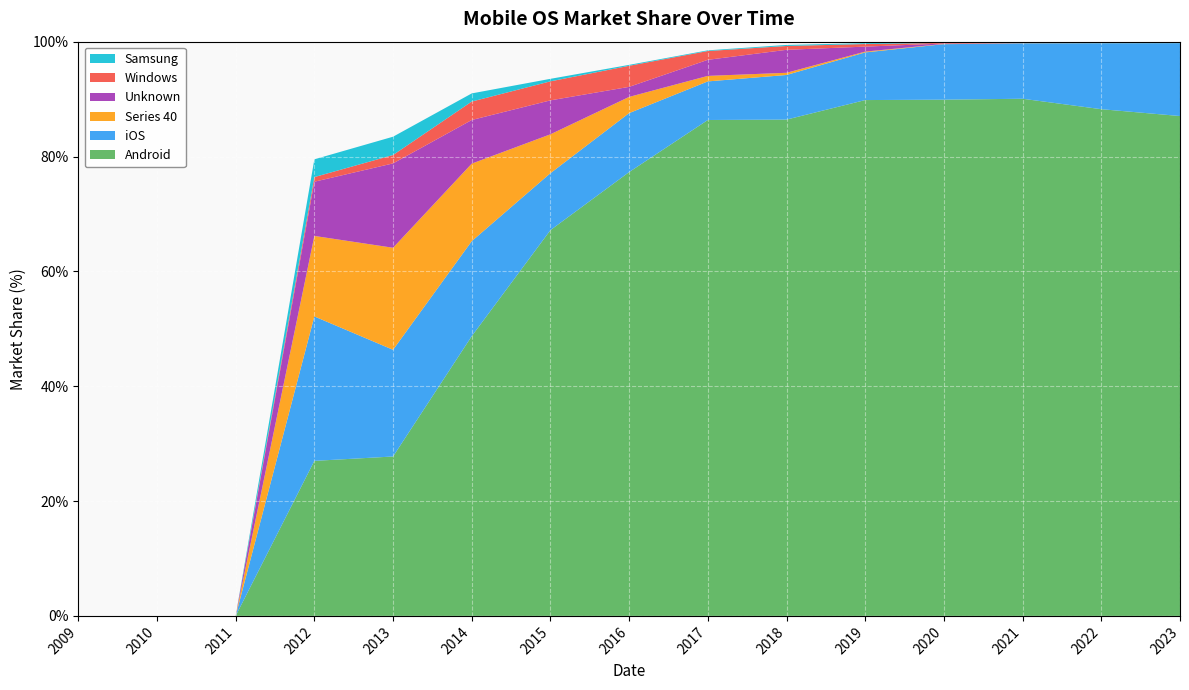

Reading right to left, list all the values displayed in this chart.

Android: 87.0	88.2	90.1	89.9	89.8	86.4	86.4	77.3	67.2	48.7	27.8	27.0	0.0	0.0	0.0
iOS: 12.7	11.5	9.6	9.7	8.3	7.8	6.7	10.3	9.9	16.5	18.6	25.1	0.0	0.0	0.0
Series 40: 0.0	0.0	0.0	0.0	0.1	0.4	1.0	2.8	6.8	13.5	17.8	14.0	0.0	0.0	0.0
Unknown: 0.0	0.0	0.0	0.1	0.9	4.0	2.8	1.8	5.9	7.6	14.7	9.4	0.0	0.0	0.0
Windows: 0.0	0.0	0.0	0.1	0.5	0.7	1.5	3.7	3.3	3.2	1.5	0.8	0.0	0.0	0.0
Samsung: 0.2	0.2	0.2	0.1	0.1	0.2	0.1	0.2	0.4	1.4	3.2	3.1	0.0	0.0	0.0